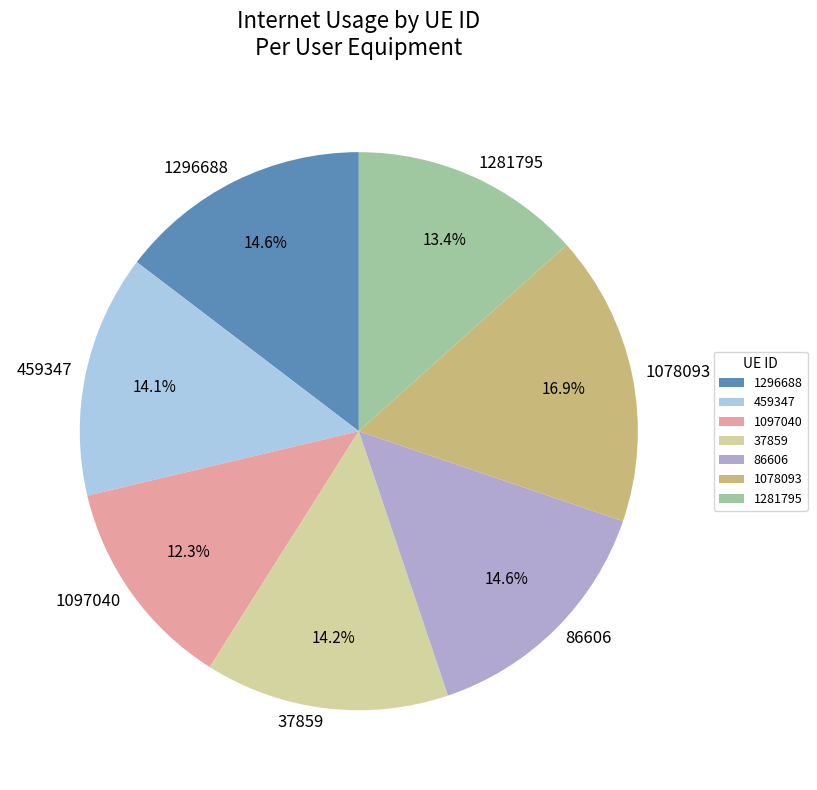

Do 86606 and 1296688 together represent more than half of the pie?

No